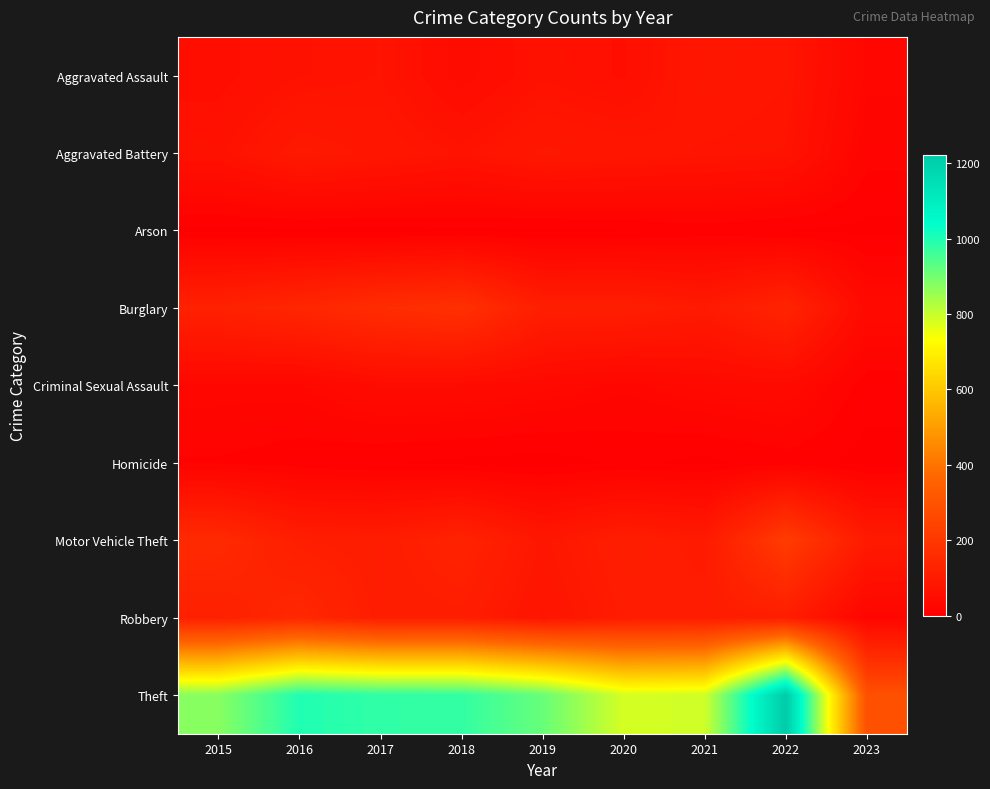

Reading left to right, what are all the values shown in this chart?

Aggravated Assault: 2015=54	2016=66	2017=72	2018=43	2019=65	2020=56	2021=86	2022=77	2023=26
Aggravated Battery: 2015=64	2016=93	2017=83	2018=70	2019=88	2020=82	2021=75	2022=71	2023=18
Arson: 2015=2	2016=2	2017=1	2018=3	2019=2	2020=4	2021=8	2022=4	2023=2
Burglary: 2015=121	2016=139	2017=162	2018=176	2019=110	2020=110	2021=95	2022=131	2023=39
Criminal Sexual Assault: 2015=28	2016=28	2017=44	2018=43	2019=36	2020=26	2021=36	2022=41	2023=9
Homicide: 2015=13	2016=8	2017=5	2018=2	2019=0	2020=6	2021=2	2022=9	2023=1
Motor Vehicle Theft: 2015=152	2016=110	2017=104	2018=127	2019=84	2020=109	2021=96	2022=216	2023=96
Robbery: 2015=117	2016=145	2017=105	2018=107	2019=75	2020=102	2021=105	2022=107	2023=23
Theft: 2015=874	2016=999	2017=979	2018=977	2019=914	2020=783	2021=791	2022=1222	2023=290